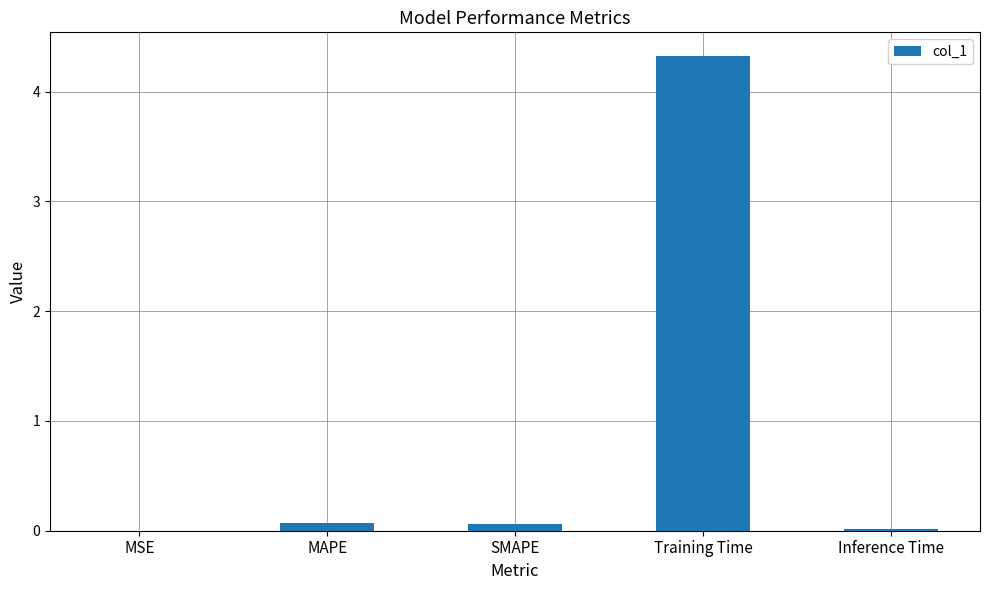

Between Training Time and SMAPE, which is larger?

Training Time